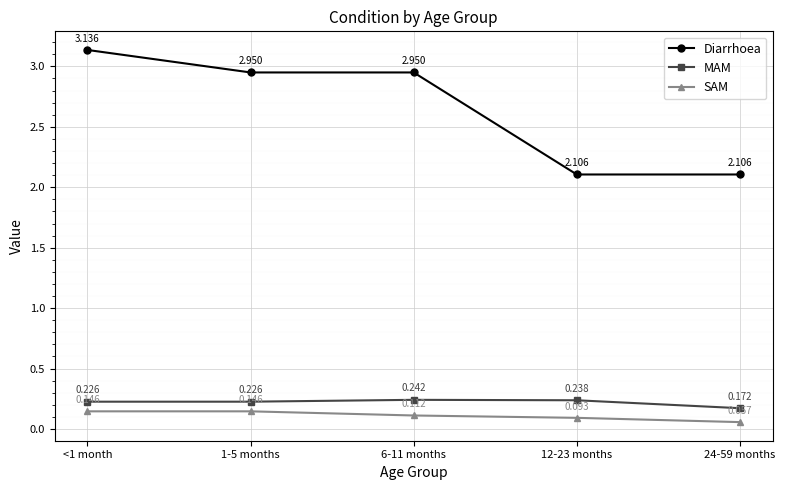

Is the value of MAM at 1-5 months greater than the value of SAM at 1-5 months?

Yes